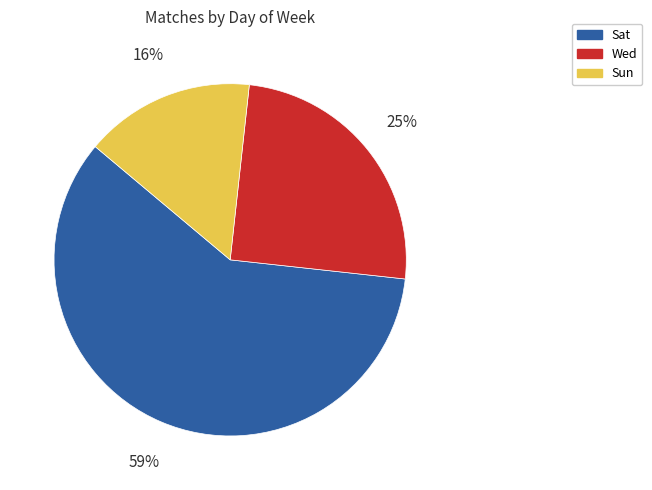

Do Sat and Sun together represent more than half of the pie?

Yes